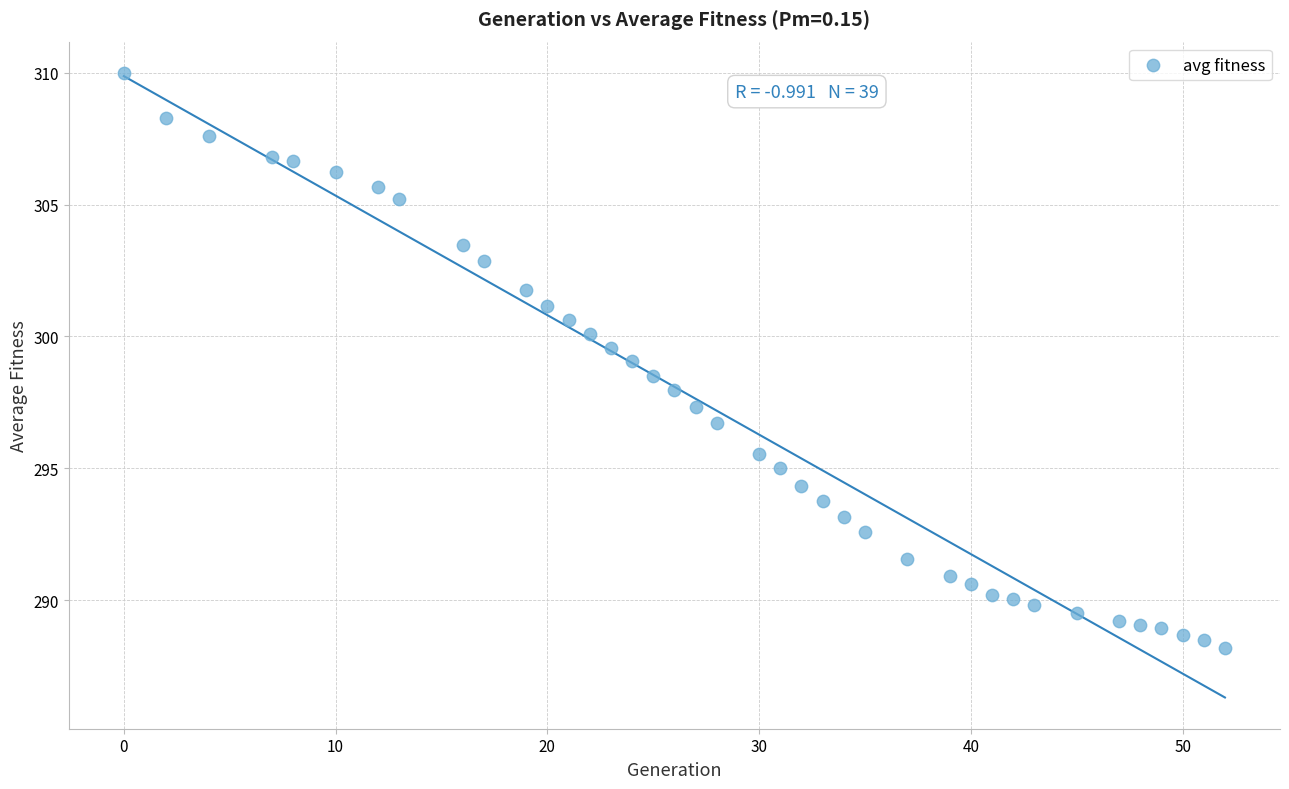

What is the range of Y values (max minus min)?

21.8